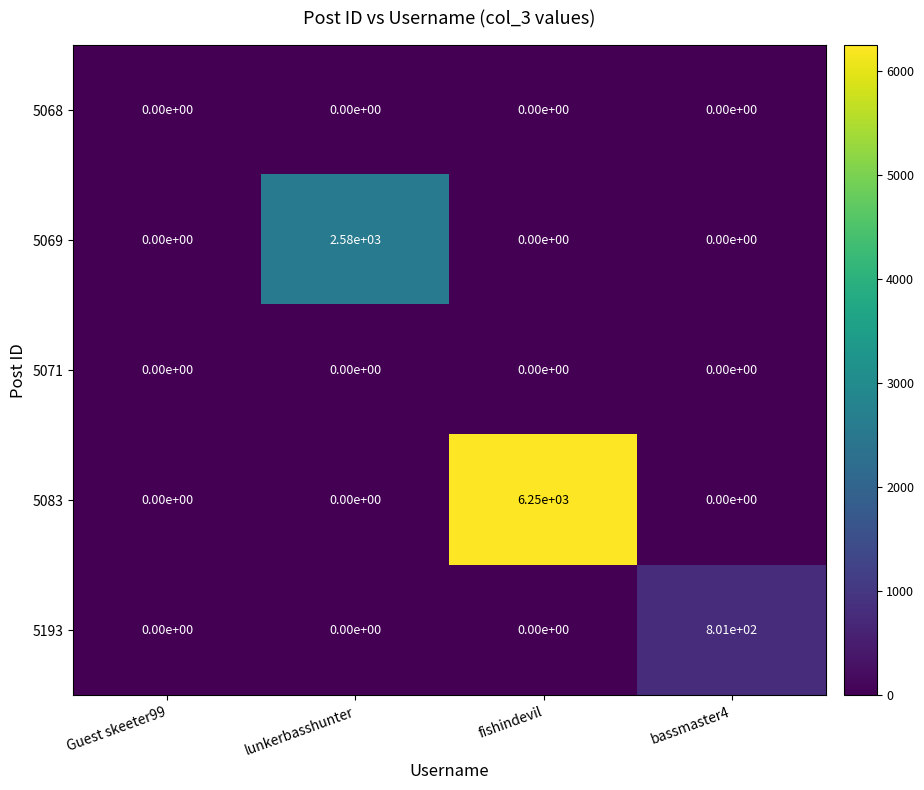

Which category has the highest value across all series?

fishindevil